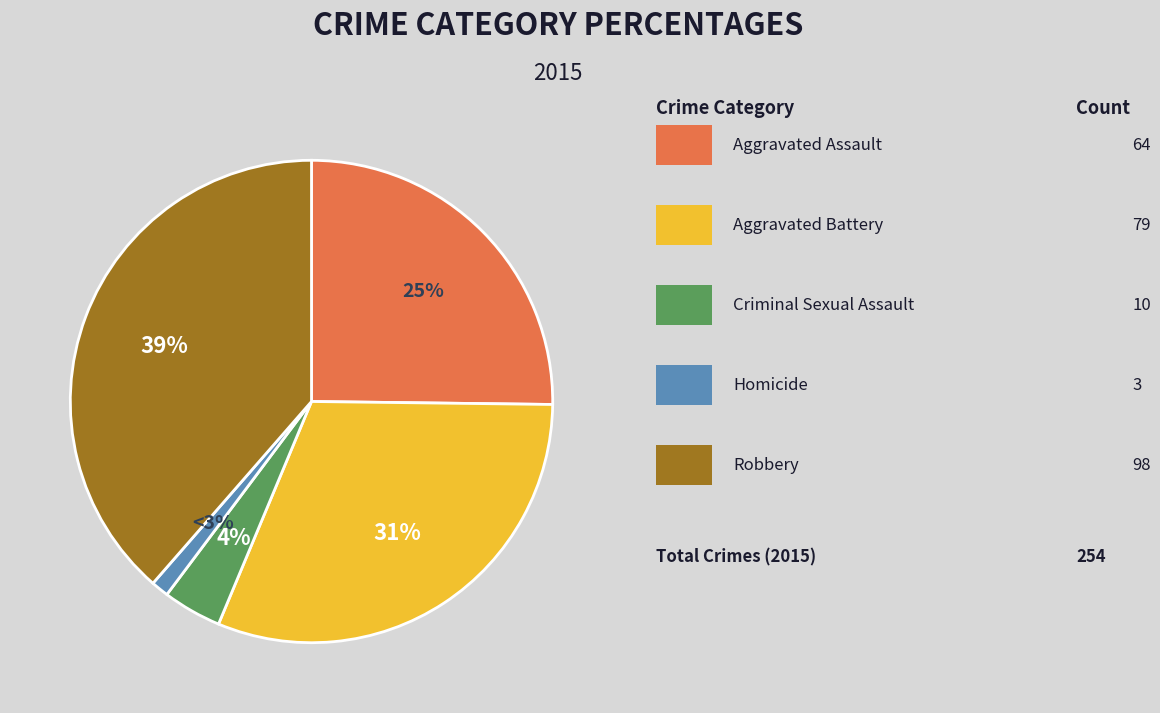

Which category has the biggest portion of the pie?

Robbery